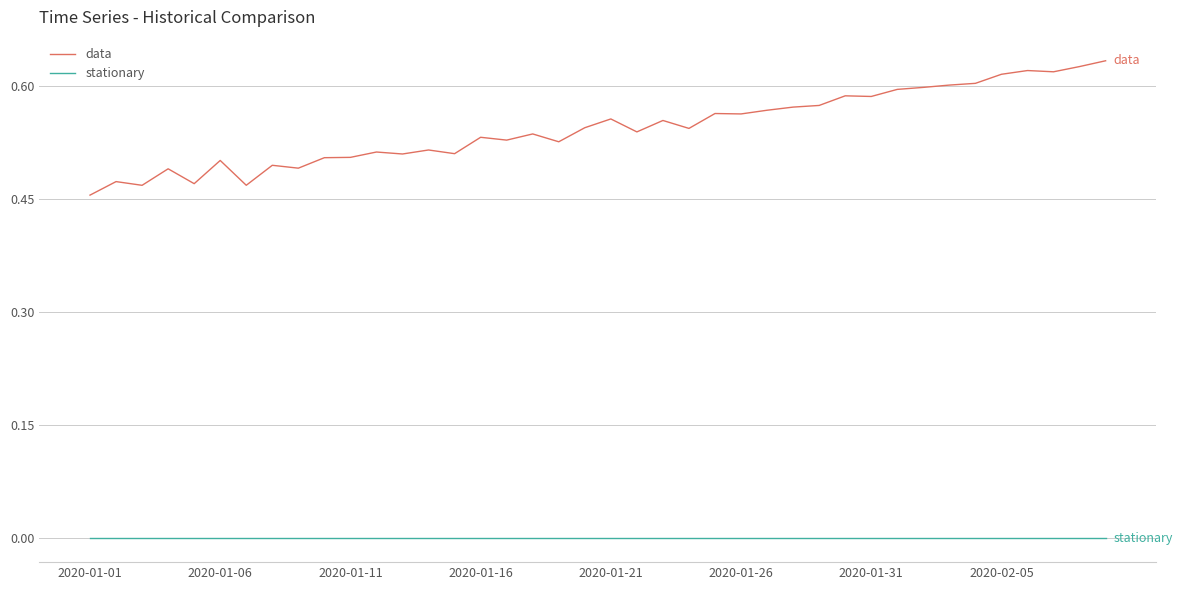

Rank the series by their average value, from highest to lowest.

data, stationary